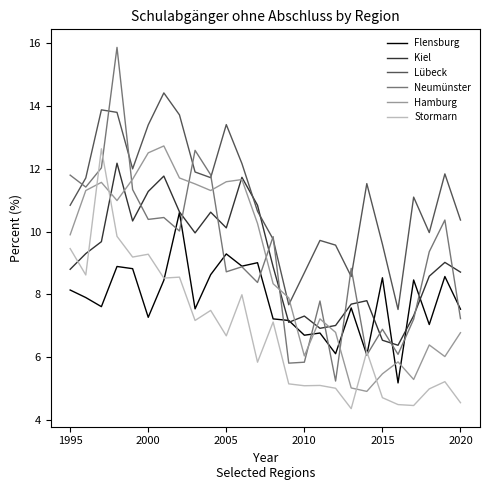

True or false: Kiel and Hamburg intersect in this chart.

True